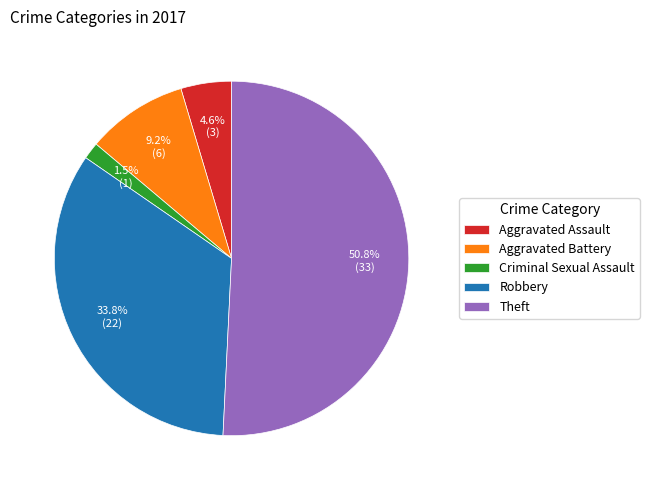

What portion of the pie excludes Criminal Sexual Assault?

98.5%